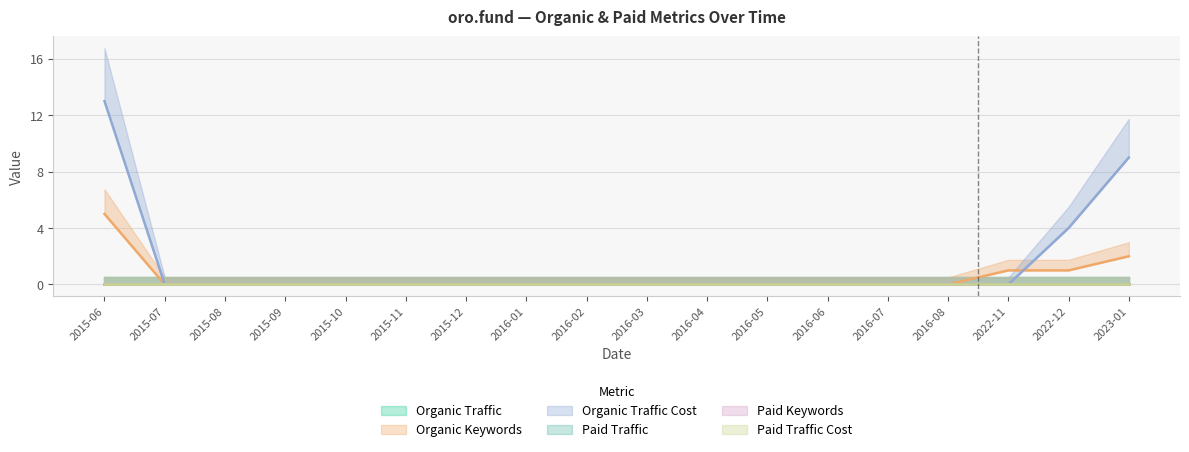

How many lines are shown in the chart?

6